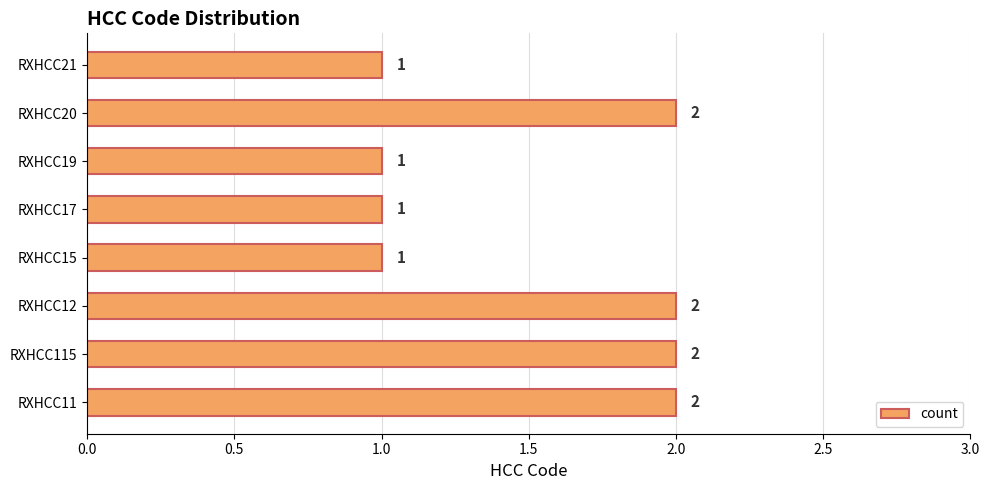

What is the average value?

2